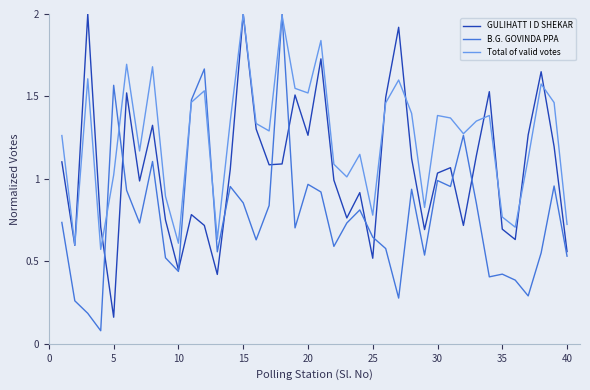

Rank the series by their average value, from highest to lowest.

Total of valid votes, GULIHATT I D SHEKAR, B.G. GOVINDA PPA